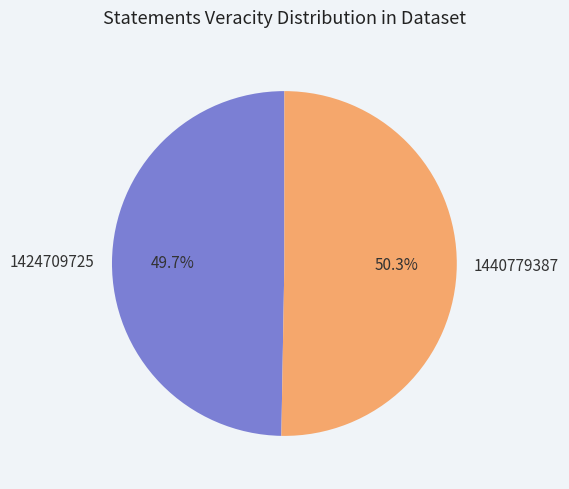

How many slices are in this pie chart?

2